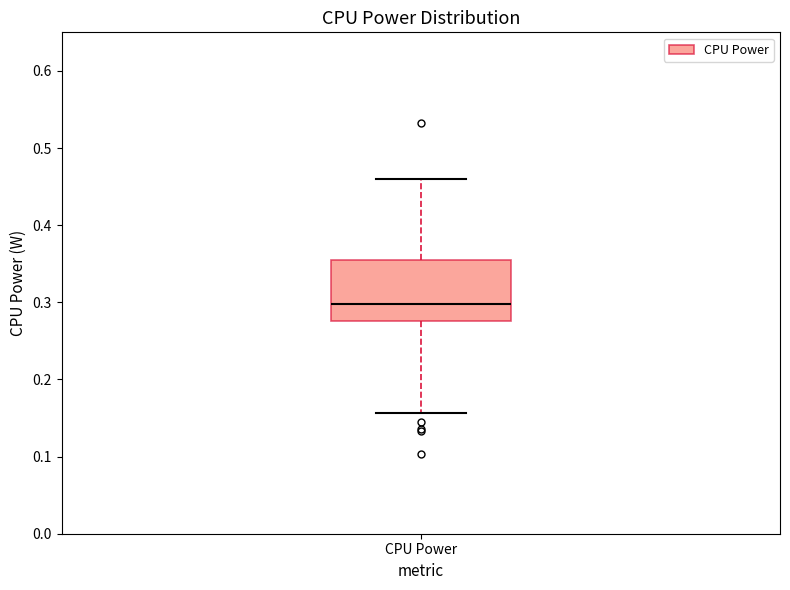

Where is the lower edge of the box for CPU Power on the y-axis? The values are not printed on the chart, so give them approximately, as read against the axis.

0.28